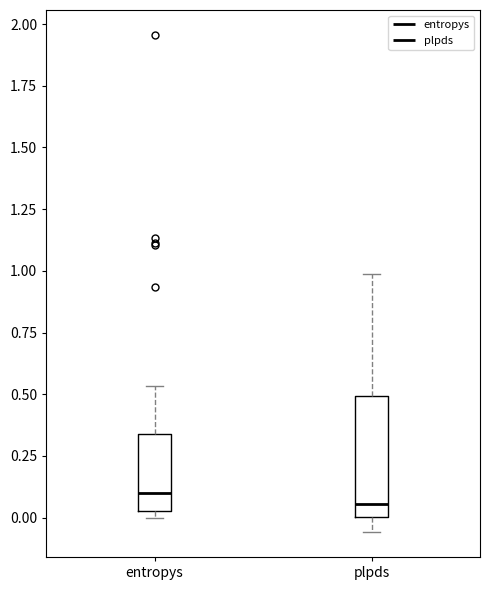

Reading left to right, read every box against the y-axis: the position of its median line, the range the box covers, and the ends of its whiskers. The values are not printed on the chart, so give them approximately, as read against the axis.

entropys: median 0.10, box 0.05 to 0.35, whiskers 0.00 to 0.55
plpds: median 0.05, box 0.00 to 0.50, whiskers -0.05 to 1.00